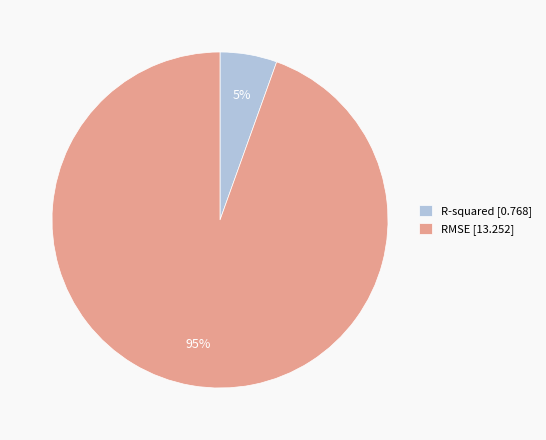

To the nearest percent, what is the combined percentage of RMSE [13.252] and R-squared [0.768]?

100%